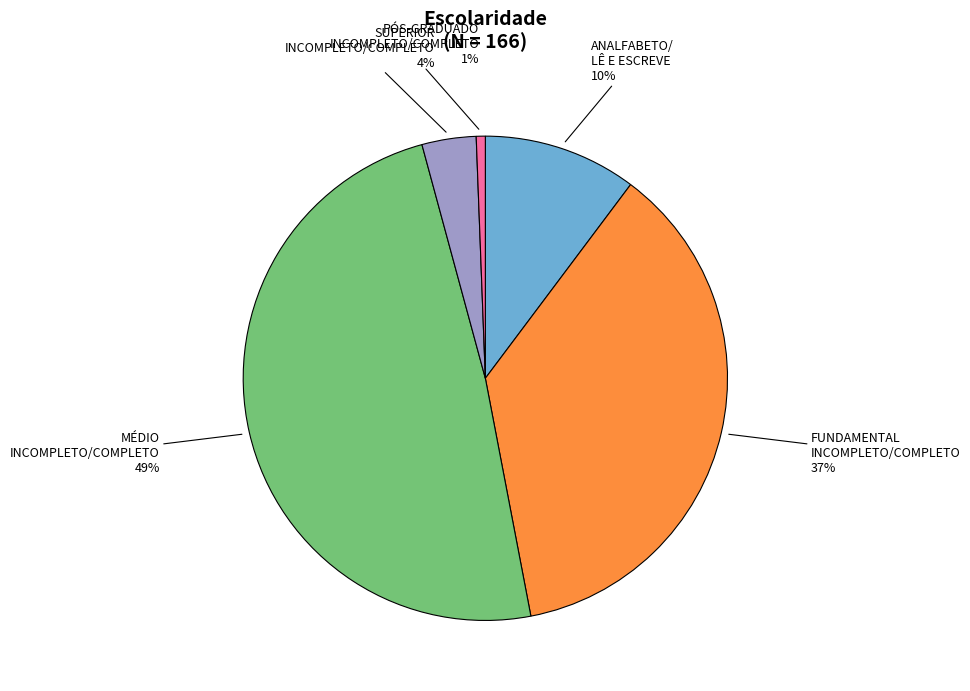

To the nearest percent, what is the average slice percentage?

20%